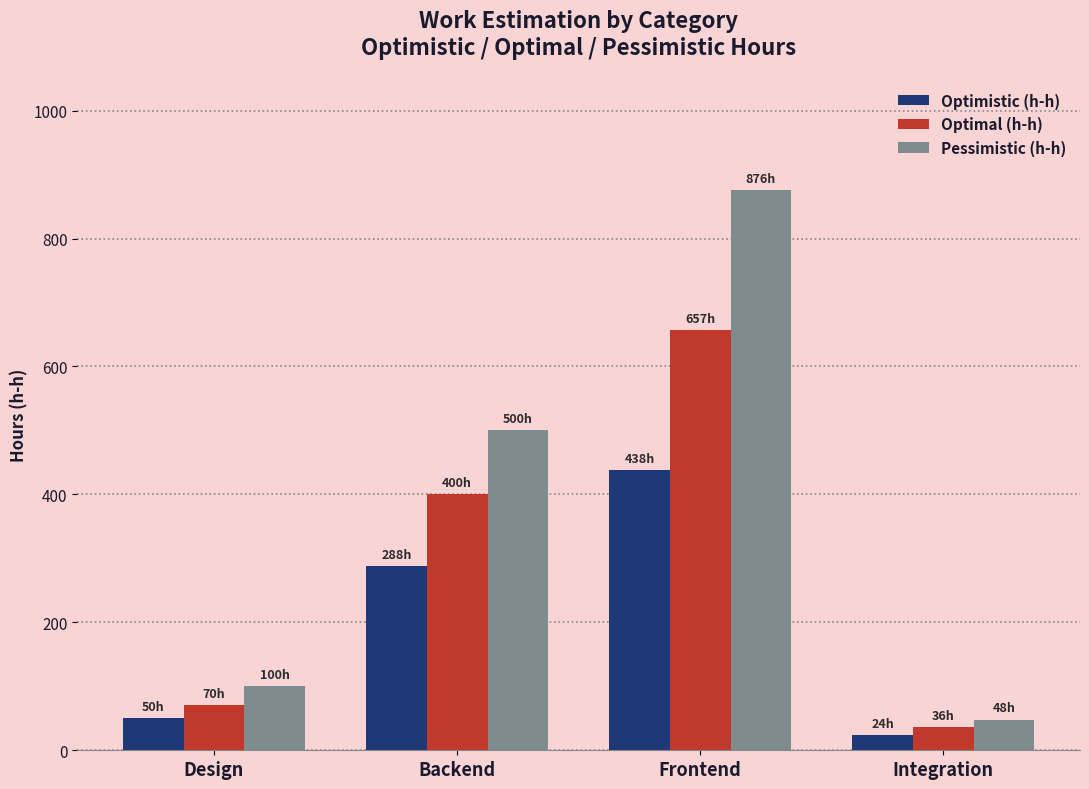

Is the value of Optimistic (h-h) at Design greater than the value of Optimal (h-h) at Design?

No